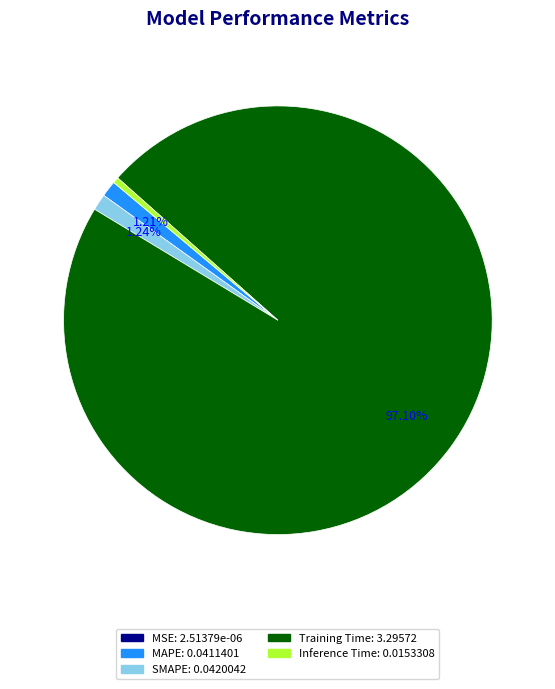

Combined, do Inference Time and Training Time account for over 50%?

Yes